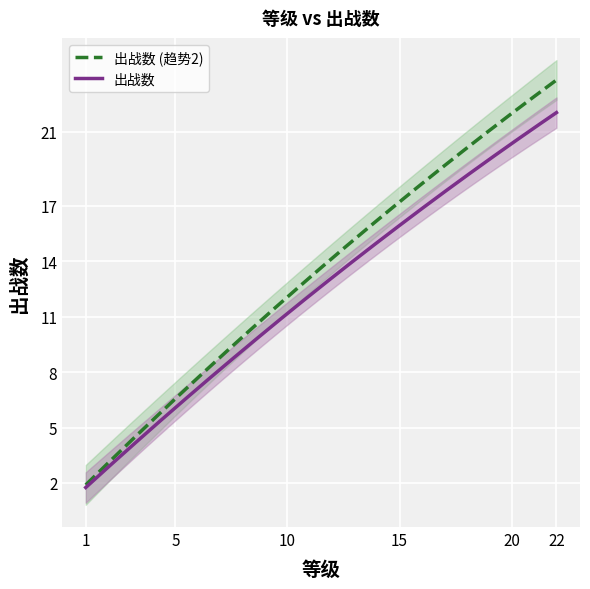

What value does the data have at 10, to the nearest 5?

10